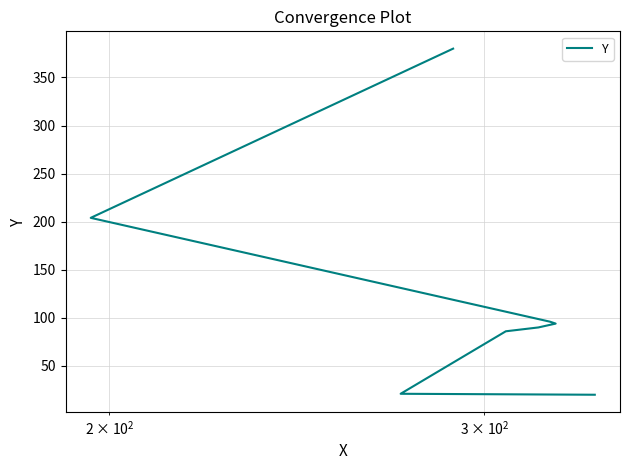

The chart shows a value of 115 at $\mathdefault{10^{3}}$. True or false?

False